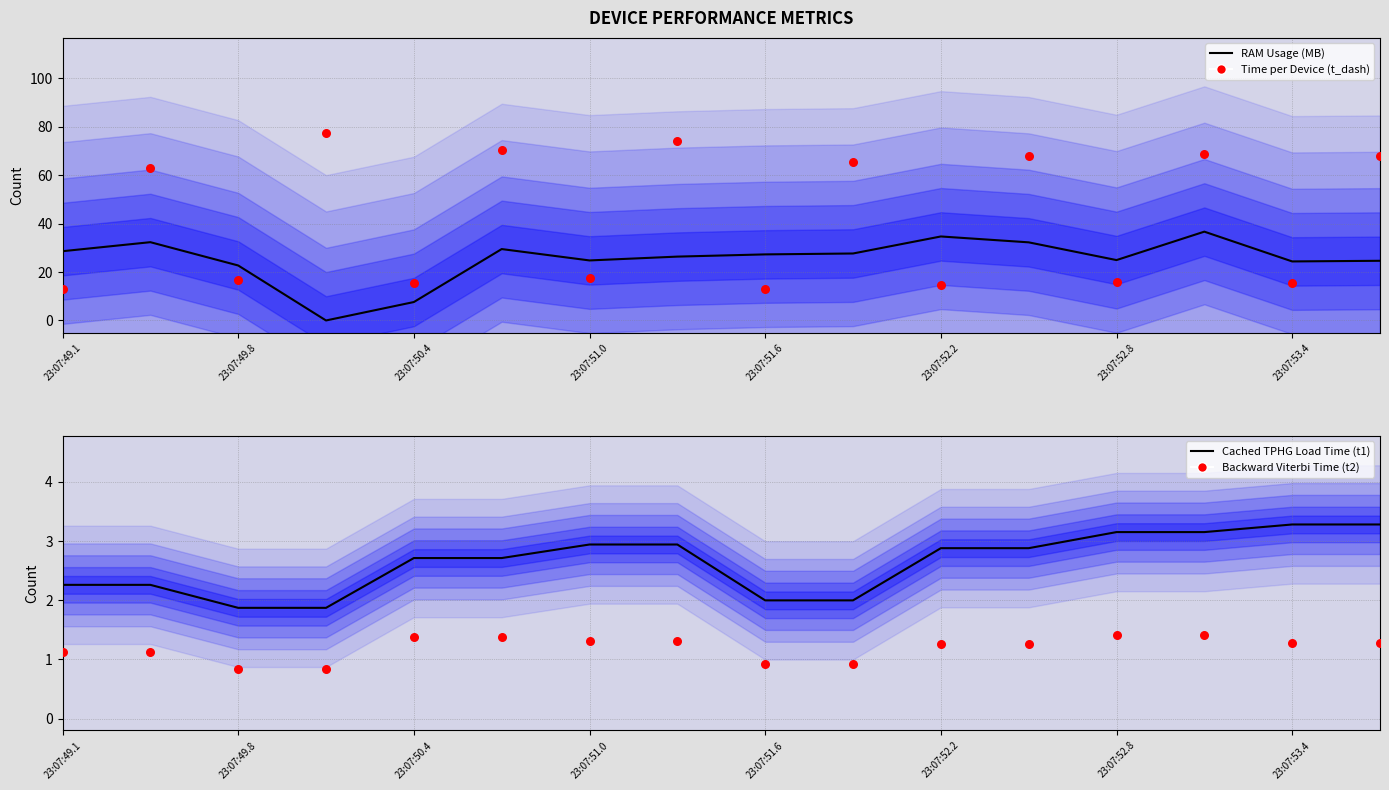

At which category is the sum across all series the highest?

13